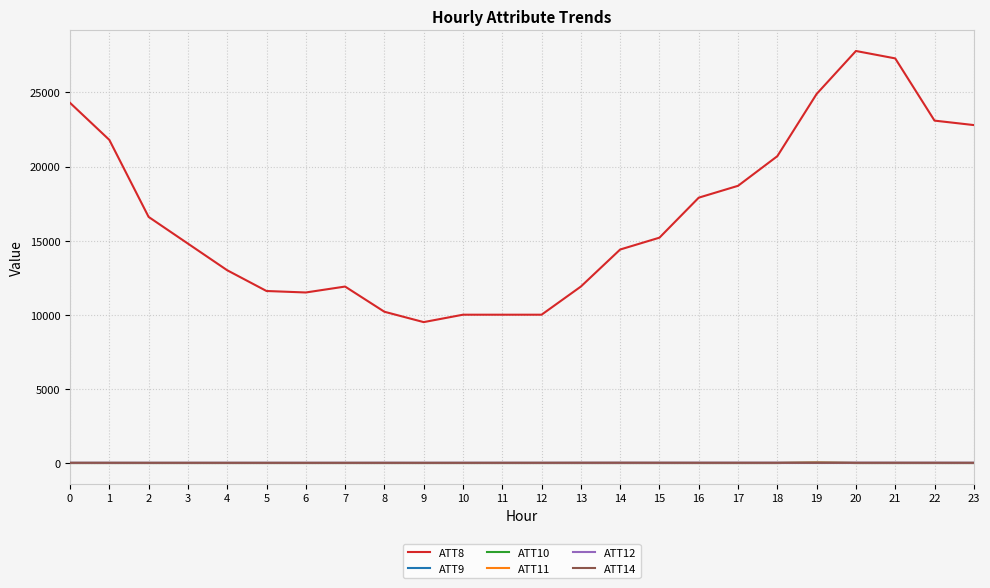

True or false: ATT8 has a value of 9500.0 at 9.

True